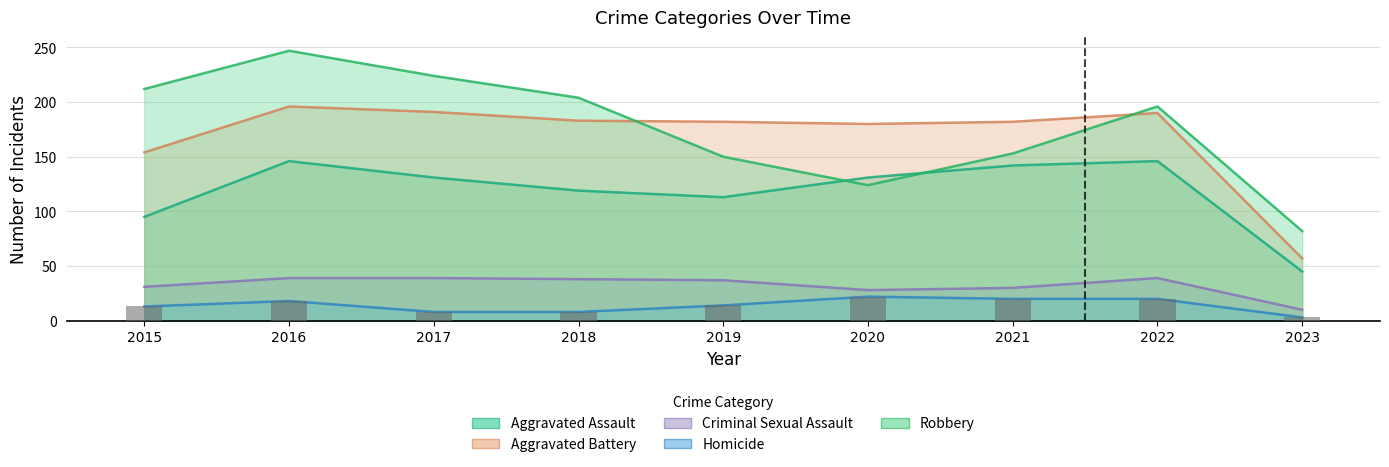

At which category is the sum across all series the highest?

2016